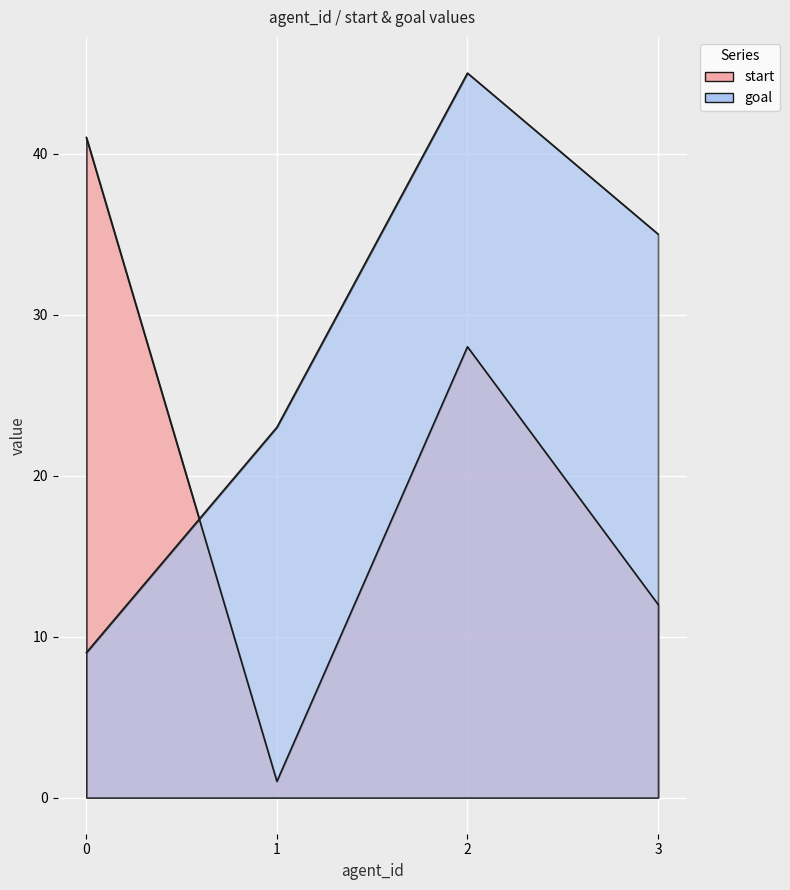

Which has a higher value, 3 or 1?

3